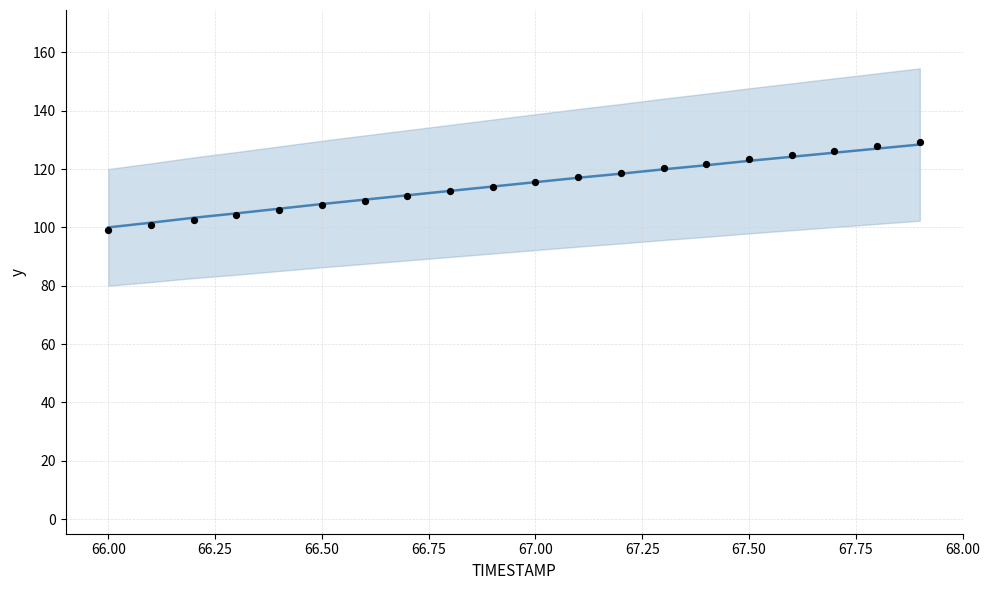

Which series has the widest spread of Y values?

observations